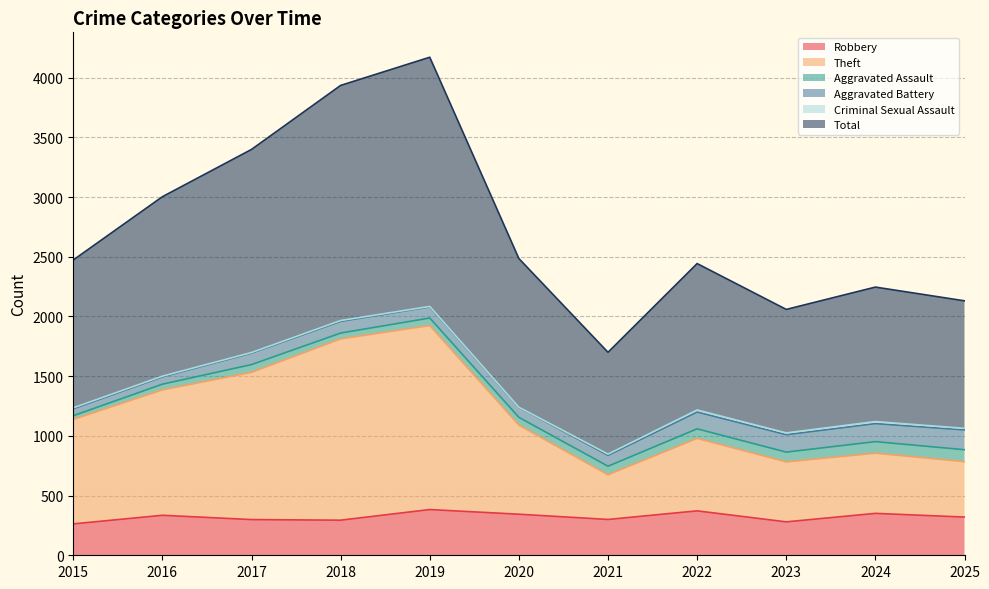

The Robbery series shows 351 at 2024. True or false?

True